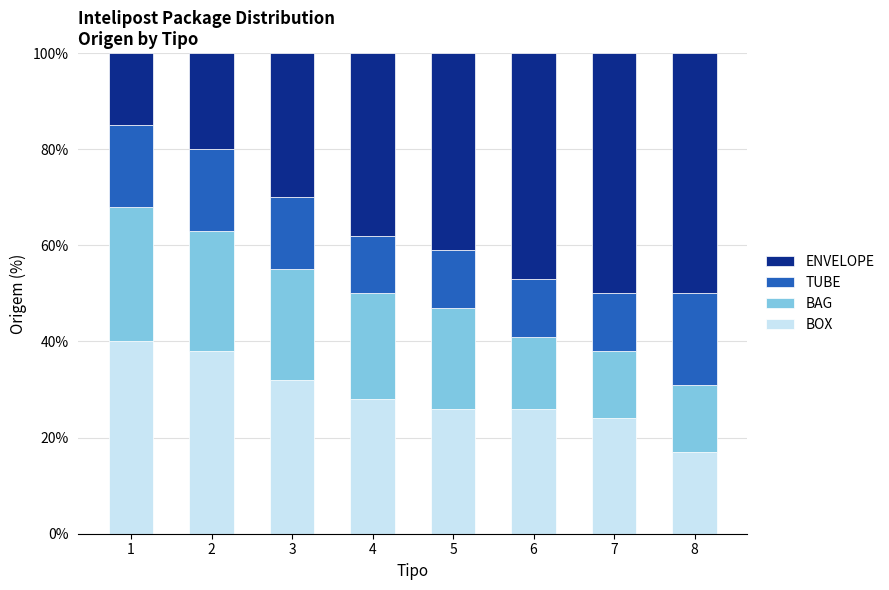

How many data points in BOX are above 28?

4